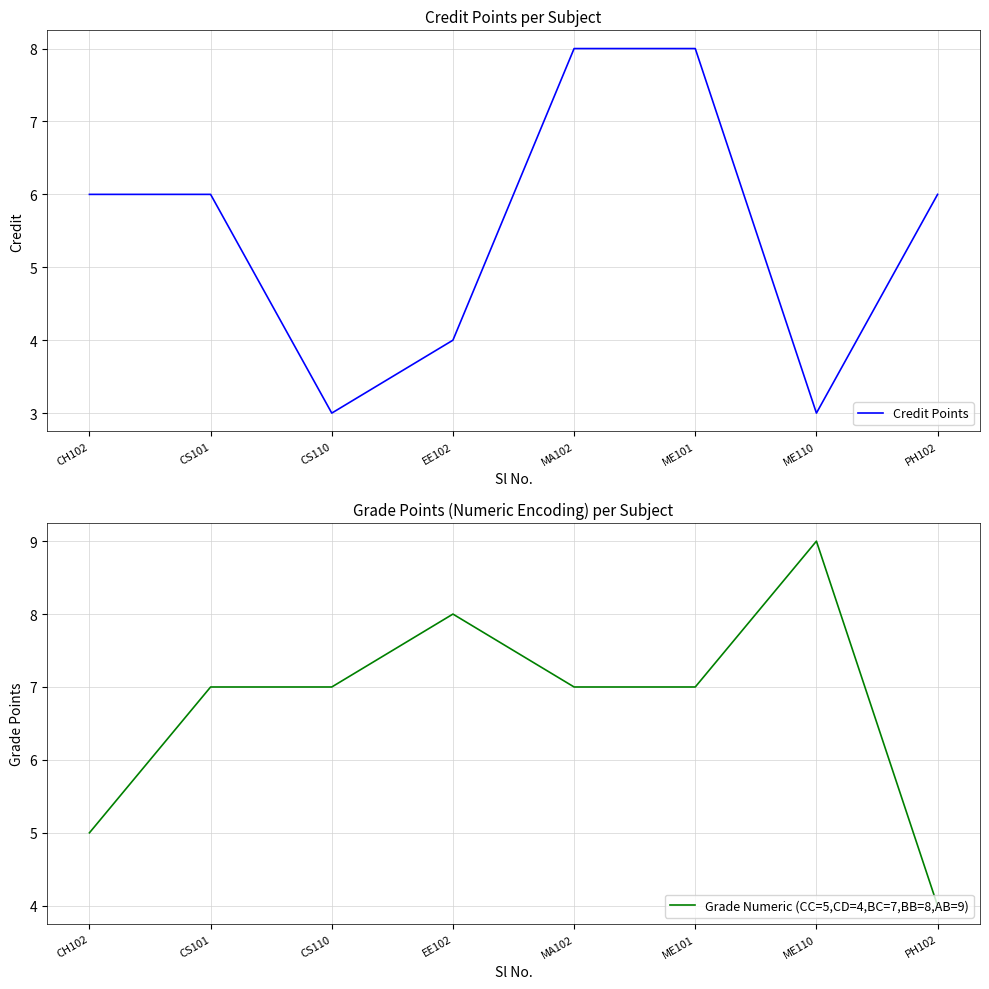

What is the sum of all Grade Numeric (CC=5,CD=4,BC=7,BB=8,AB=9) values?

54